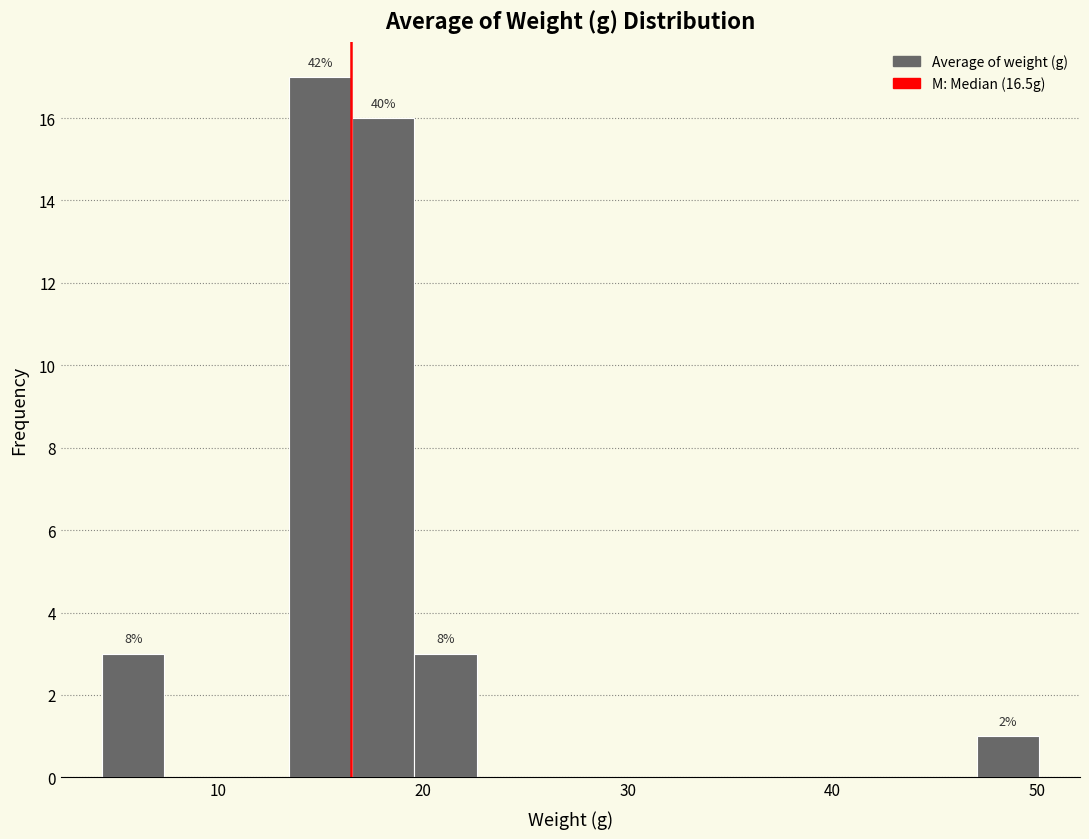

Around what value on the x-axis is the tallest bar? Give the approximate position of its centre, as read against the axis.

15